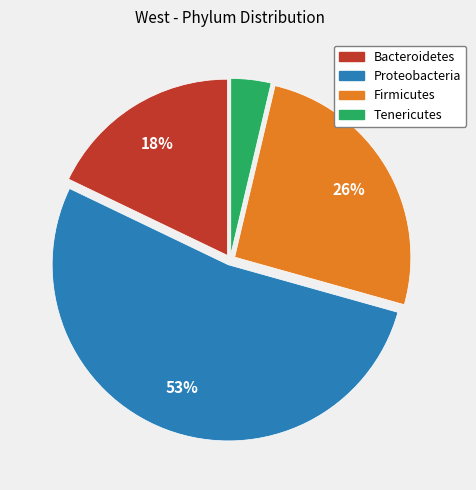

What percentage is the Tenericutes slice, to the nearest percent?

4%